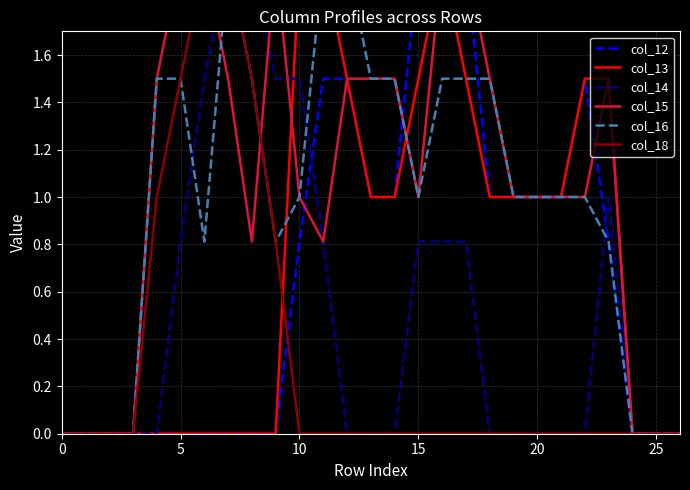

Between 15 and 9, which is larger?

15